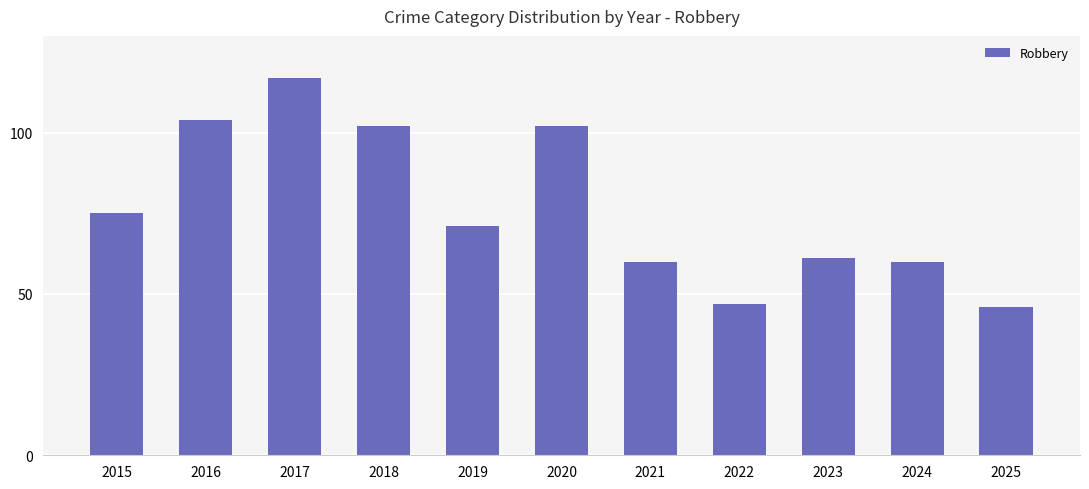

Reading left to right, extract all data points from this chart.

2015=75	2016=104	2017=117	2018=102	2019=71	2020=102	2021=60	2022=47	2023=61	2024=60	2025=46